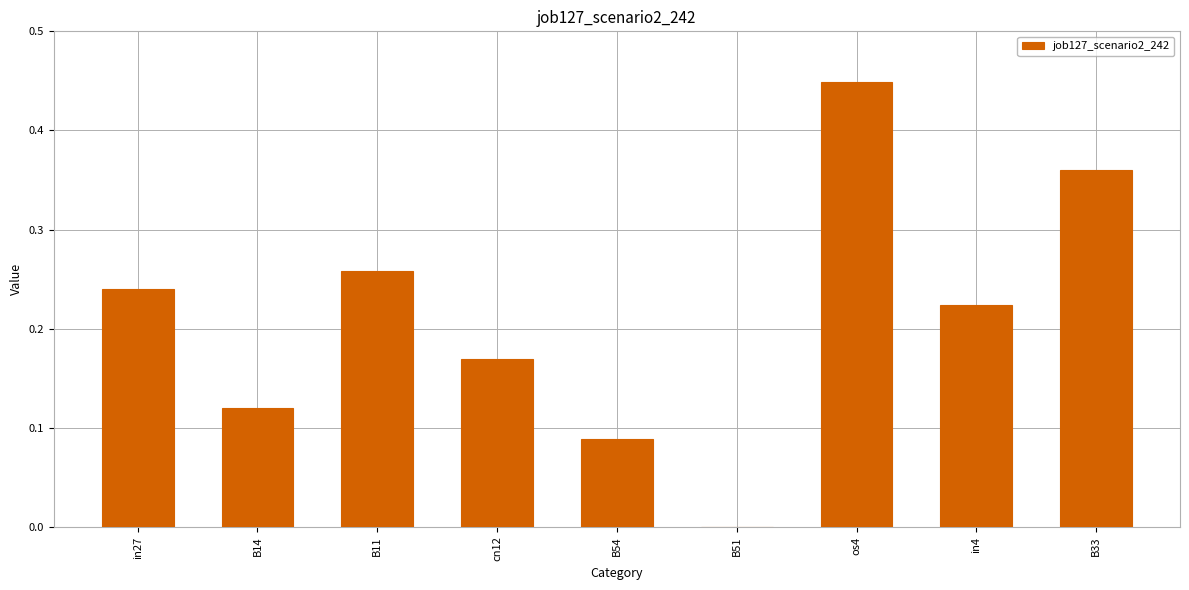

What is the sum of the values at cn12 and os4?

0.6